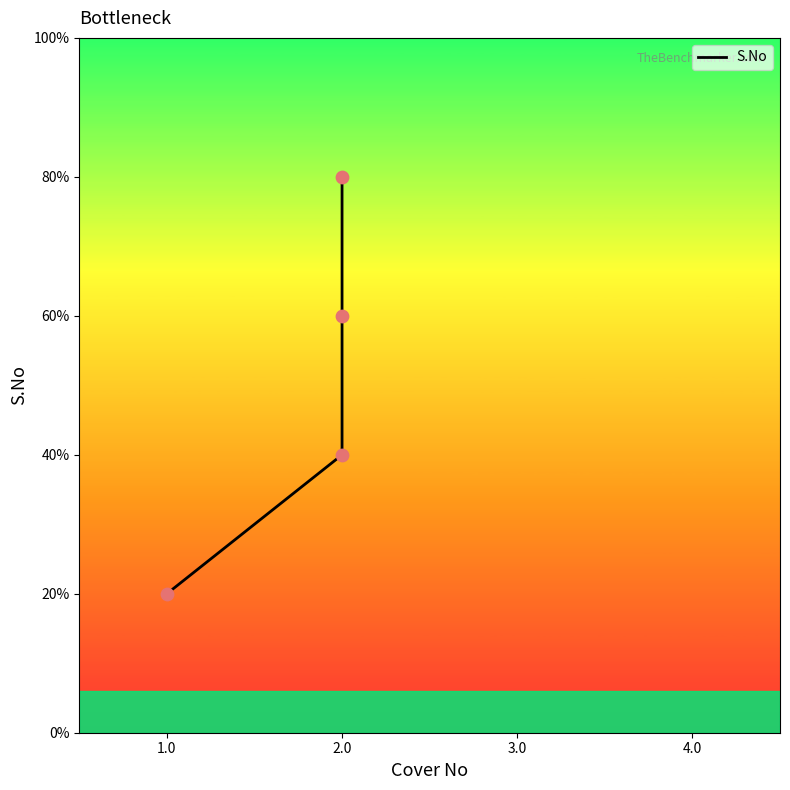

What is the ratio of the value at 2.0 to the value at 1.0?

3.0